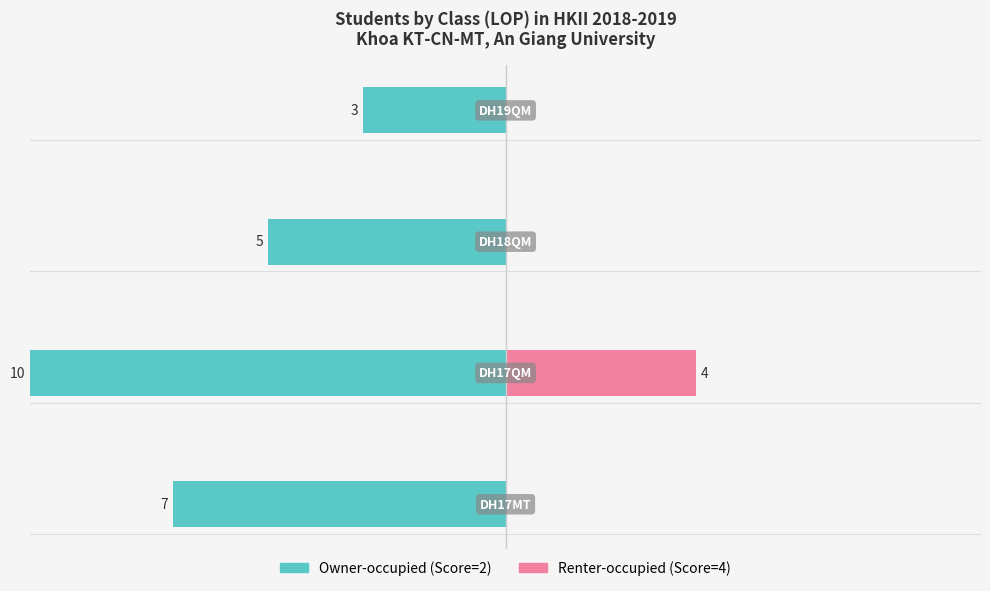

What is the sum of the Owner-occupied values at 2 and 1?

-15